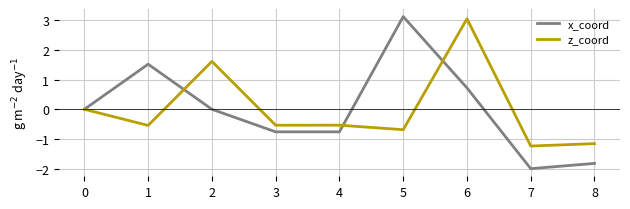

What is the maximum value for z_coord?

3.0